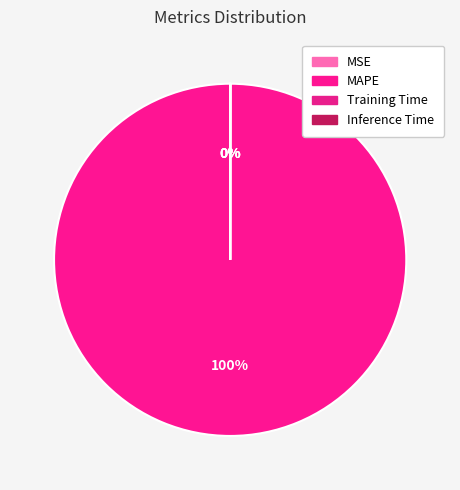

True or false: MAPE accounts for 93% of the total.

False